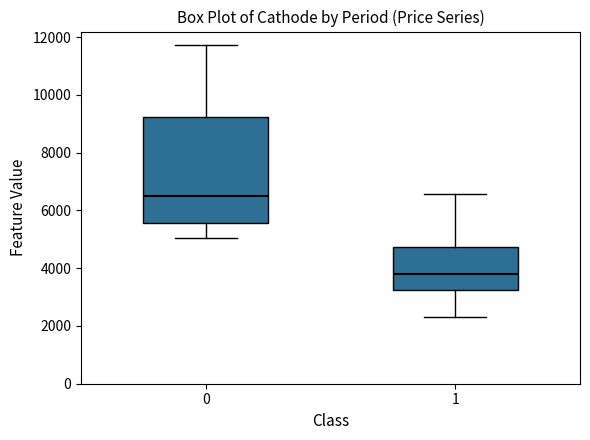

Reading left to right, transcribe this box plot: for each box, give where its median line is, the range the box spans, and where its two whiskers end, as read against the y-axis. The values are not printed on the chart, so give them approximately, as read against the axis.

0: median 6600, box 5600 to 9200, whiskers 5000 to 11800
1: median 3800, box 3200 to 4800, whiskers 2400 to 6600